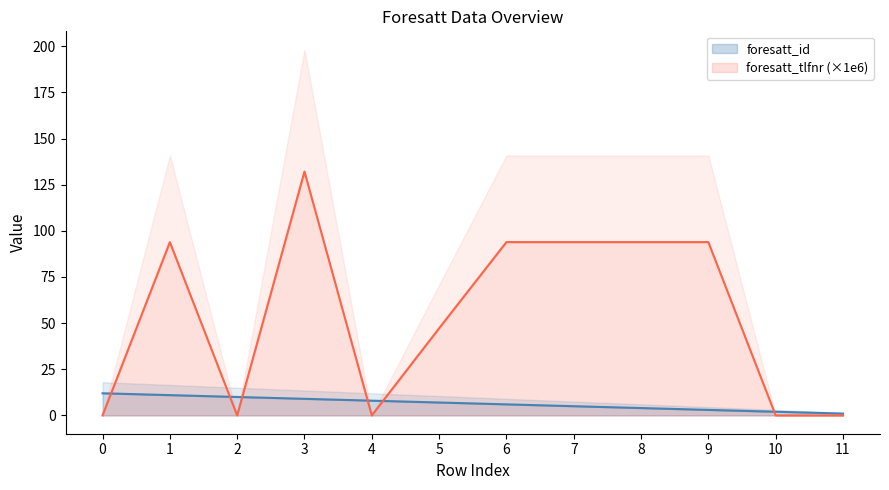

How many intersections are there between foresatt_id and foresatt_tlfnr?

6